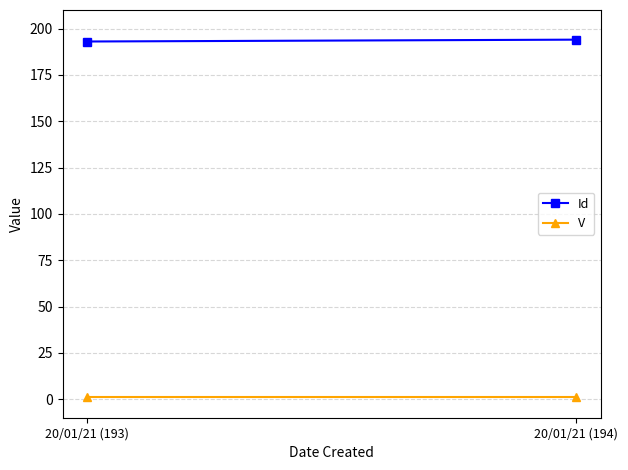

What is the label of the 1st point from the right?

20/01/21 (194)